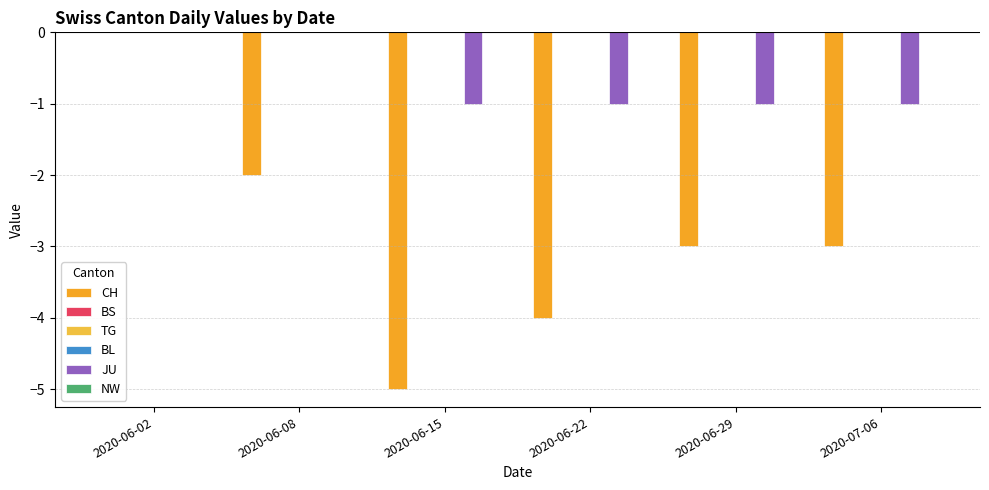

Reading right to left, extract all data points from this chart.

CH: -3	-3	-4	-5	-2	0
BS: 0	0	0	0	0	0
TG: 0	0	0	0	0	0
BL: 0	0	0	0	0	0
JU: -1	-1	-1	-1	0	0
NW: 0	0	0	0	0	0